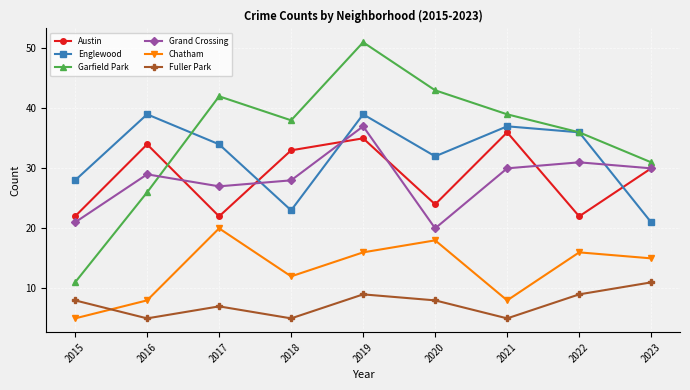

True or false: Chatham and Englewood intersect in this chart.

False